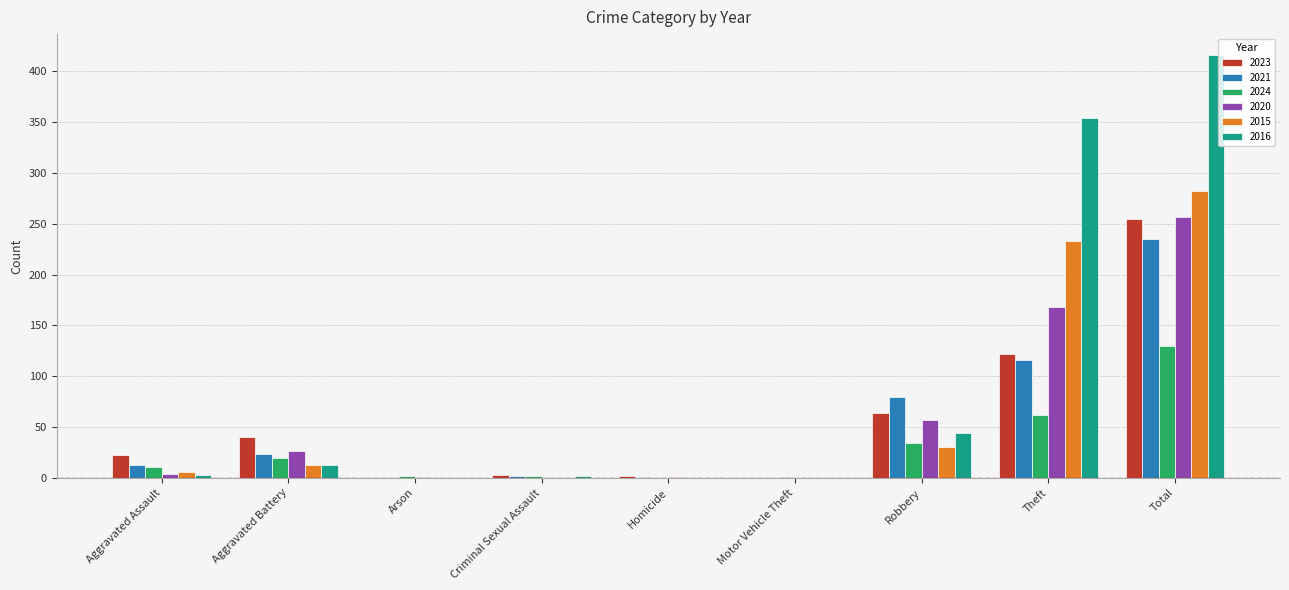

Is the value of 2020 at Theft greater than the value of 2023 at Motor Vehicle Theft?

Yes